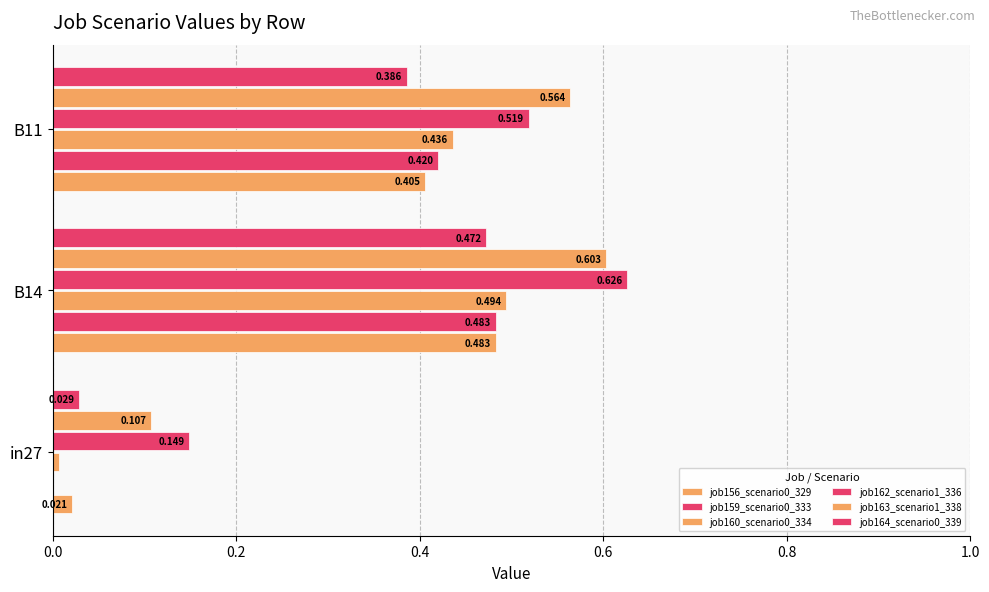

Count the number of data series in this chart.

6